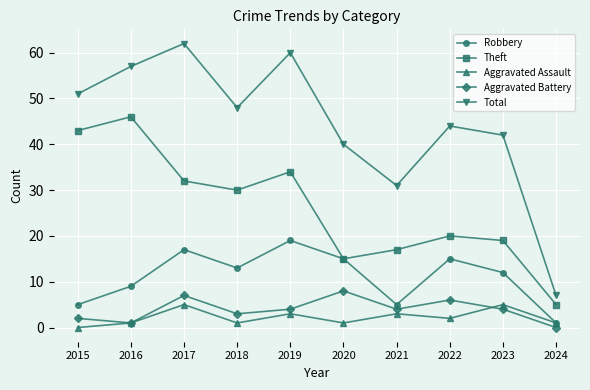

The value of Robbery at 2022 is 15. True or false?

True